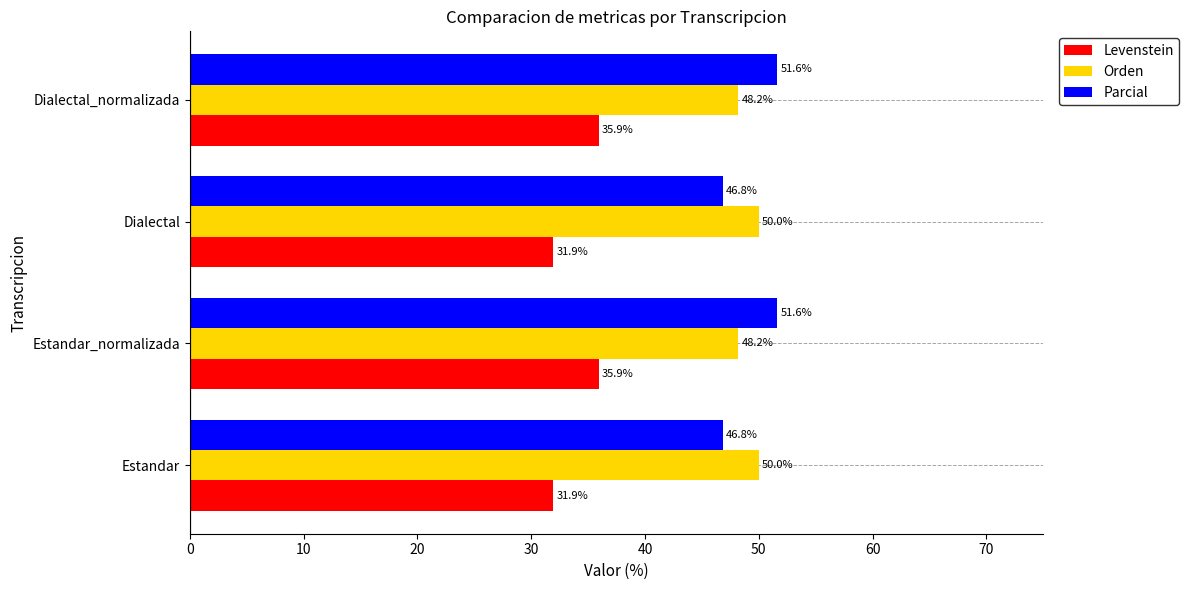

List the series in order of their peak value, lowest first.

Levenstein, Orden, Parcial